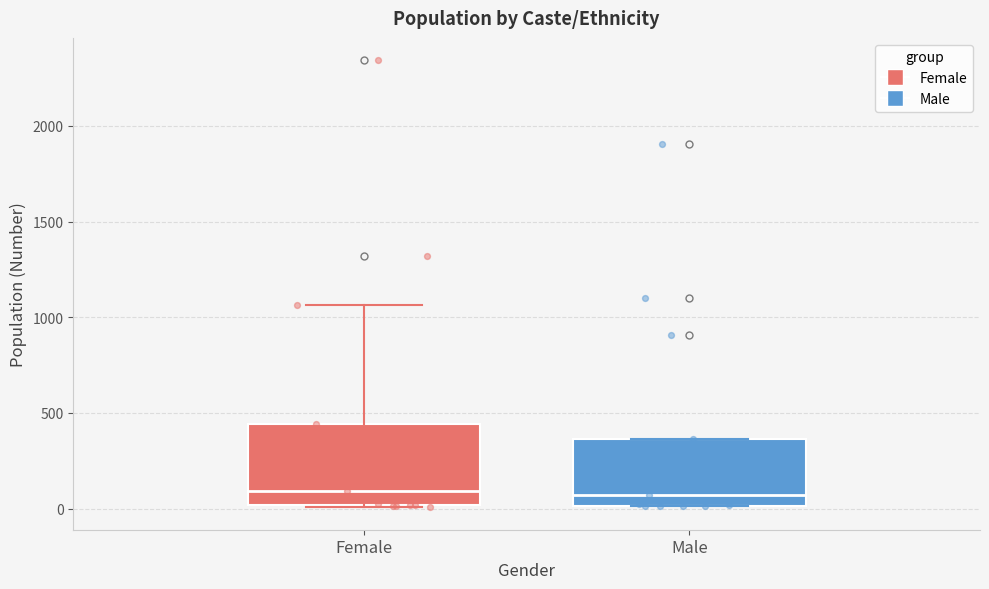

Which box is the tallest, from its lower edge to its upper edge?

Female